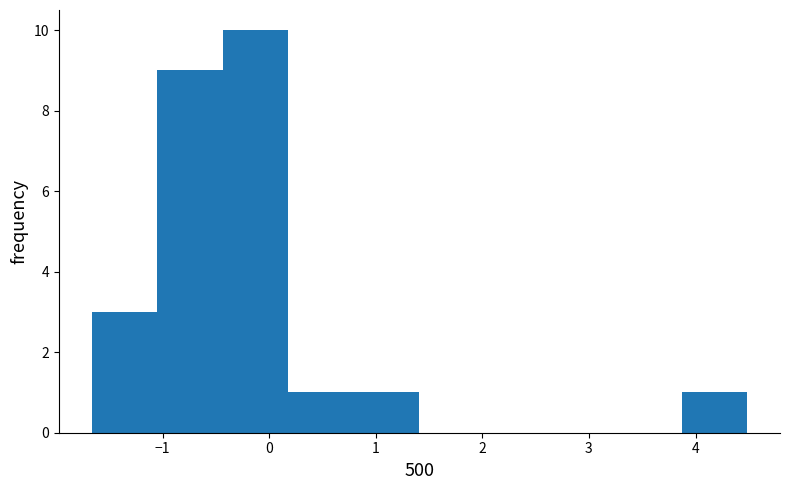

Reading left to right, list every bar in this chart as the range it spans on the x-axis followed by its height. Neither the bar edges nor the heights are printed on the chart, so give them approximately, as read against the axes.

-1.7 to -1.1: 3
-1.1 to -0.4: 9
-0.4 to 0.2: 10
0.2 to 0.8: 1
0.8 to 1.4: 1
1.4 to 2.0: 0
2.0 to 2.6: 0
2.6 to 3.3: 0
3.3 to 3.9: 0
3.9 to 4.5: 1